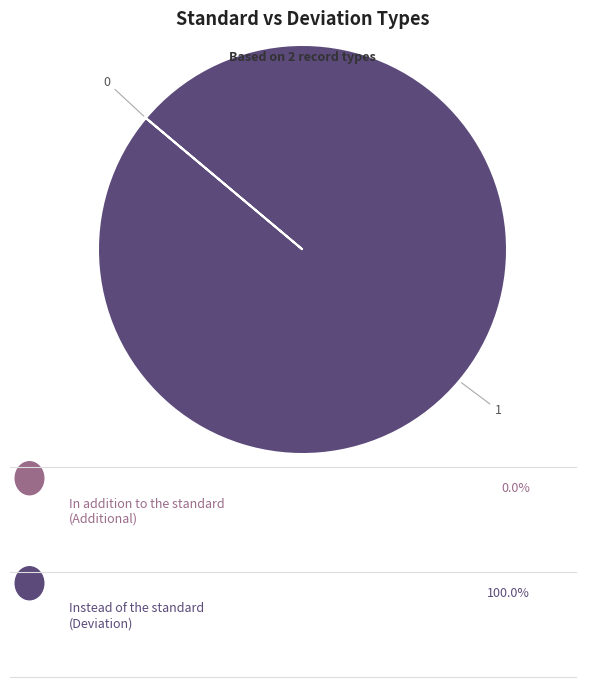

Does any single category account for the majority?

Yes